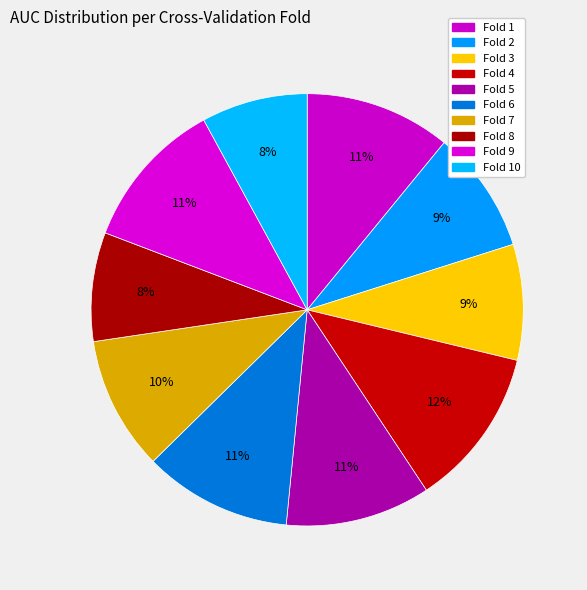

What is the change in value from Fold 2 to Fold 4?

+0.2